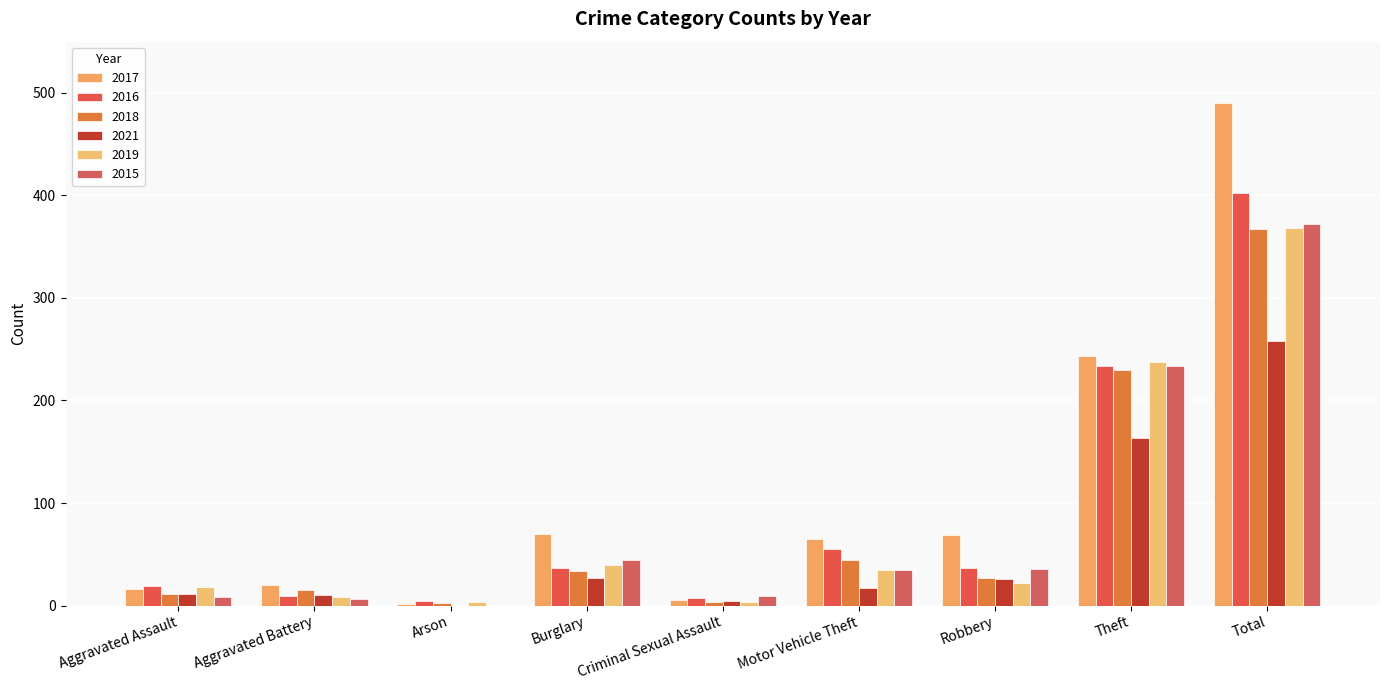

What is the difference between the 2016 values at Aggravated Assault and Burglary?

18